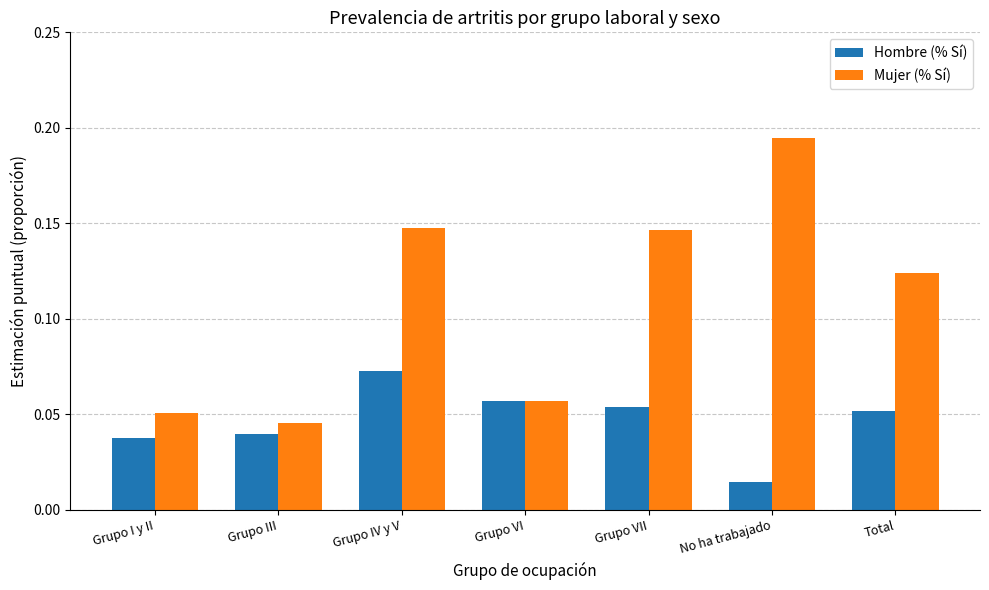

What is the label of the 7th bar from the right?

Grupo I y II